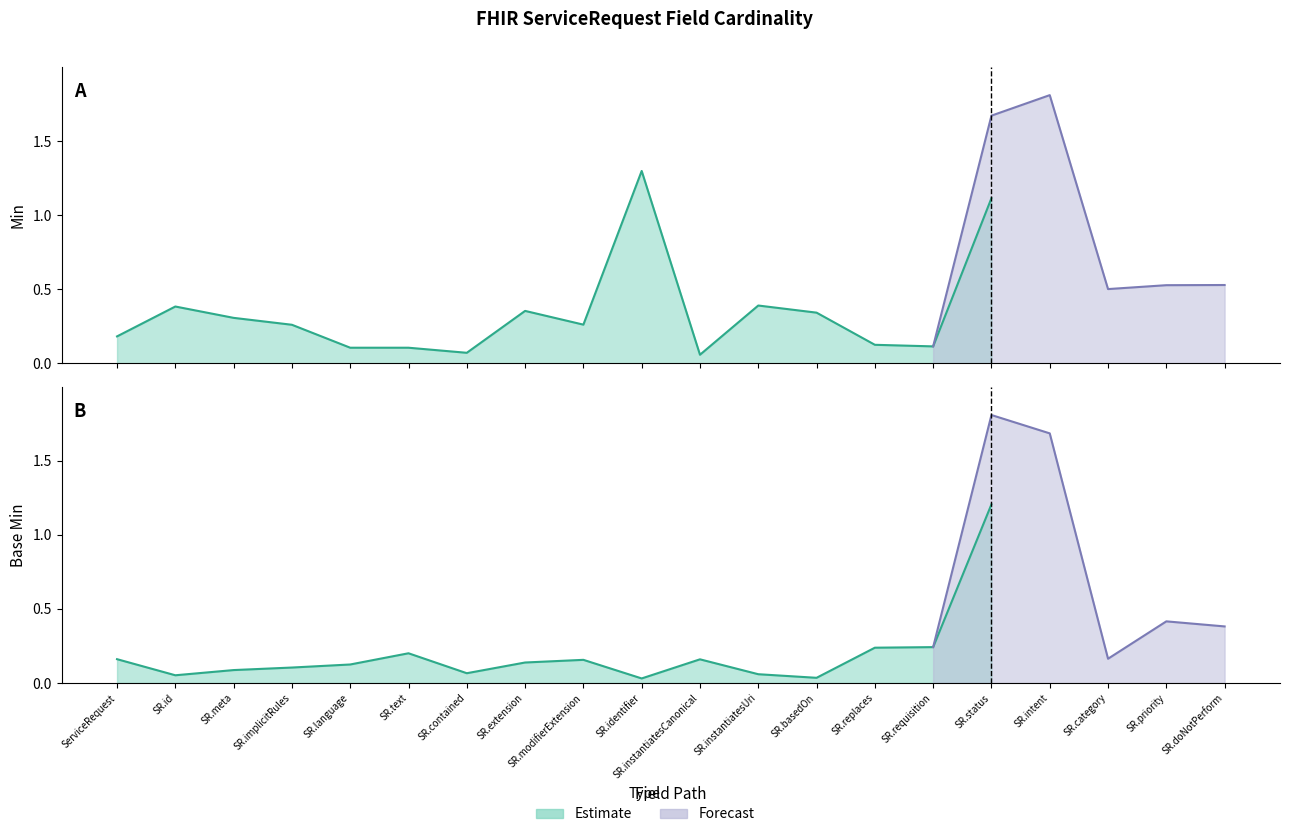

How many interior local peaks does the Min series have?

1